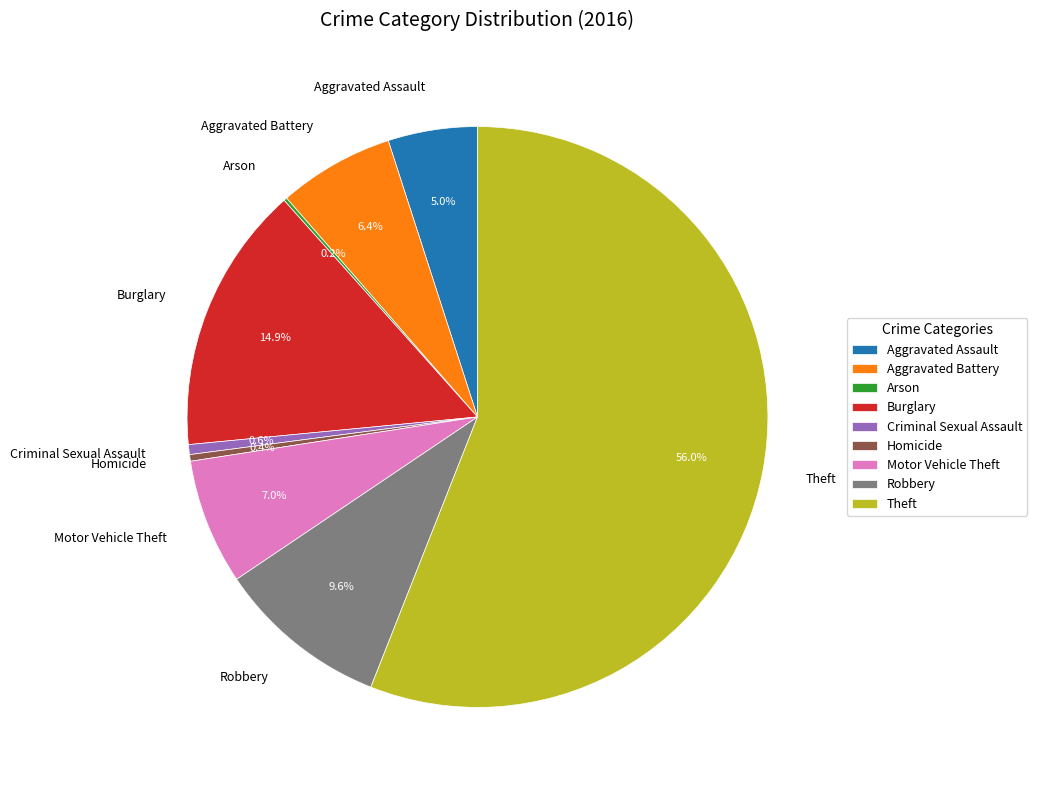

Is there a majority slice in this chart?

Yes